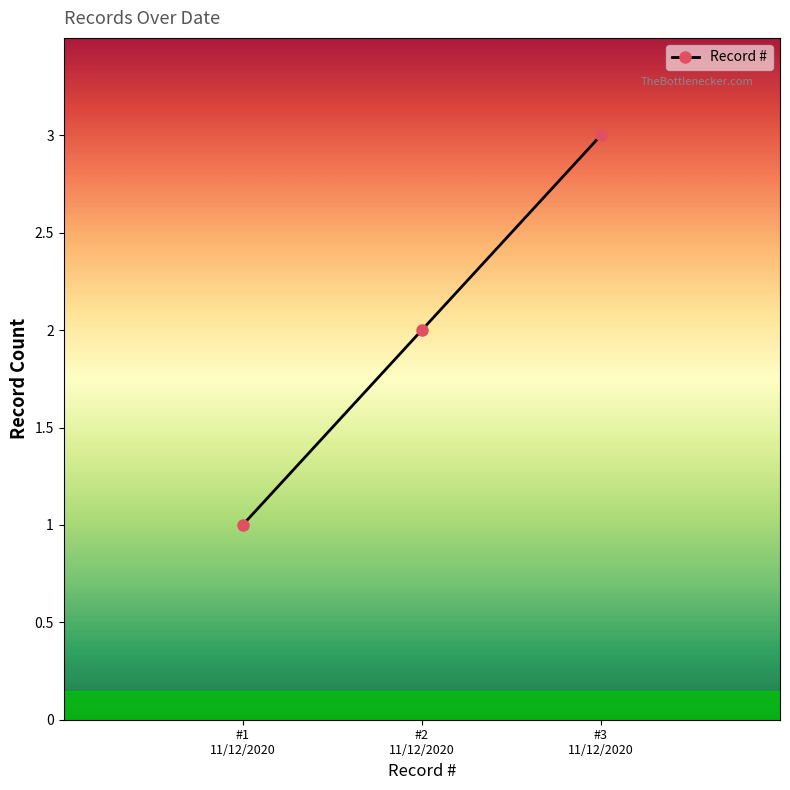

Where is the data nearest to the value 2?

#2
11/12/2020